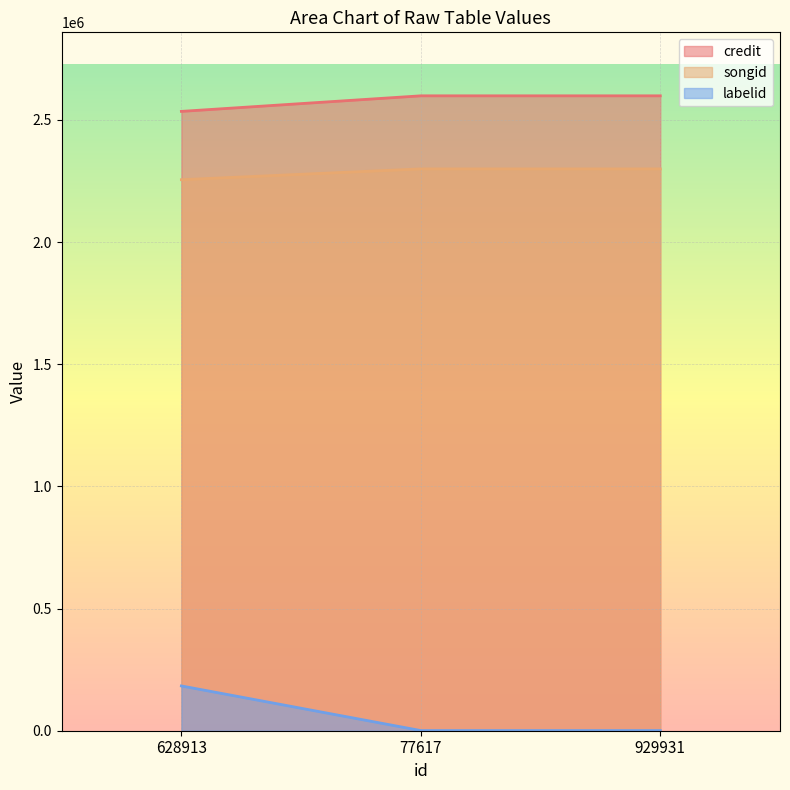

Does the chart display data point markers on the line(s)?

No